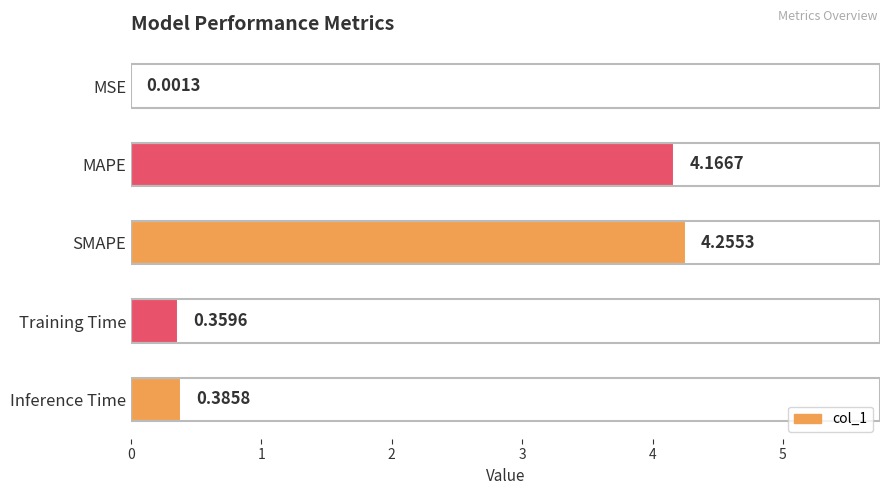

Which has a higher value, SMAPE or Training Time?

SMAPE